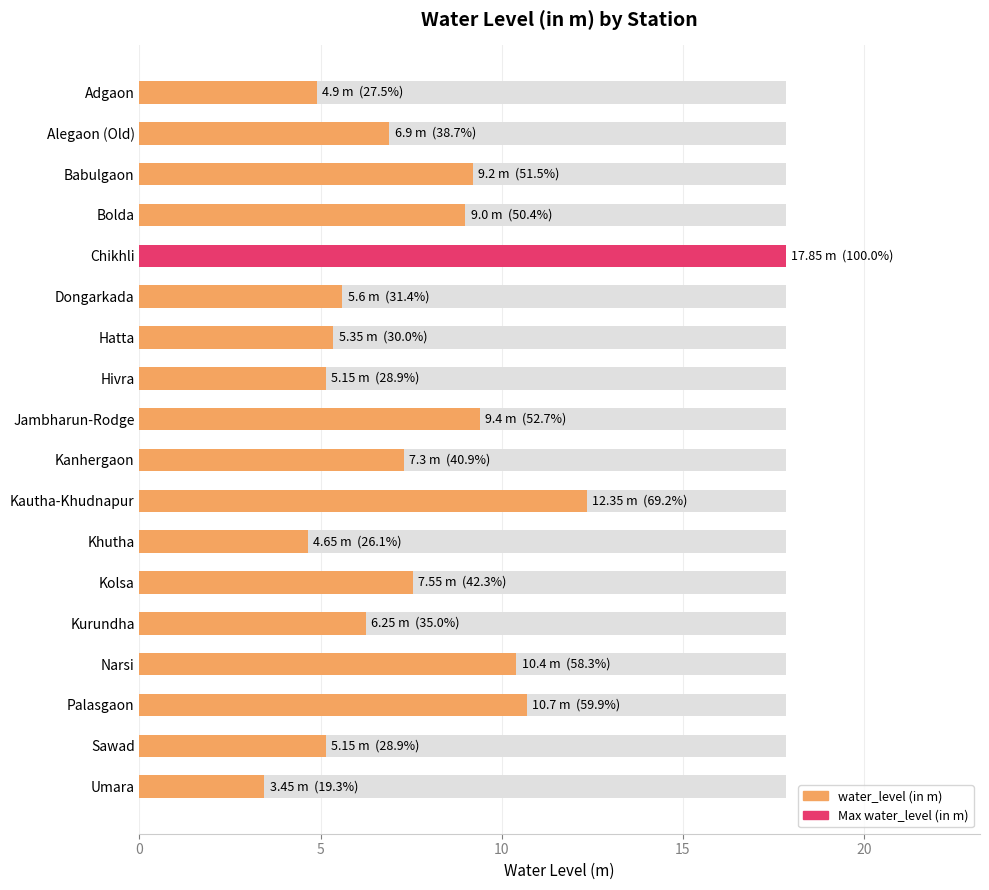

The value at Kautha-Khudnapur is 21.8. True or false?

False